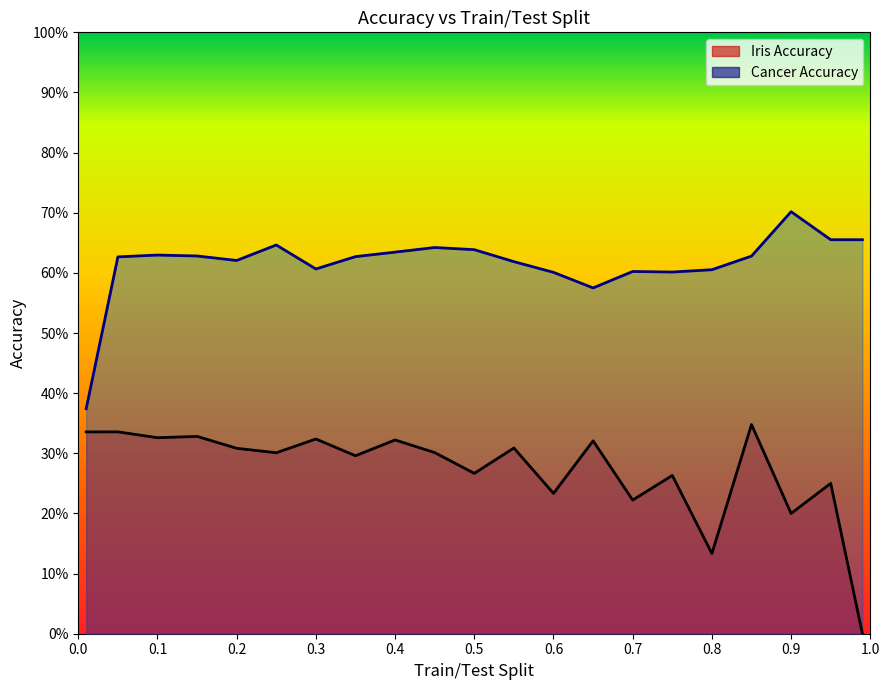

What is the label of the 16th point from the left?

0.75